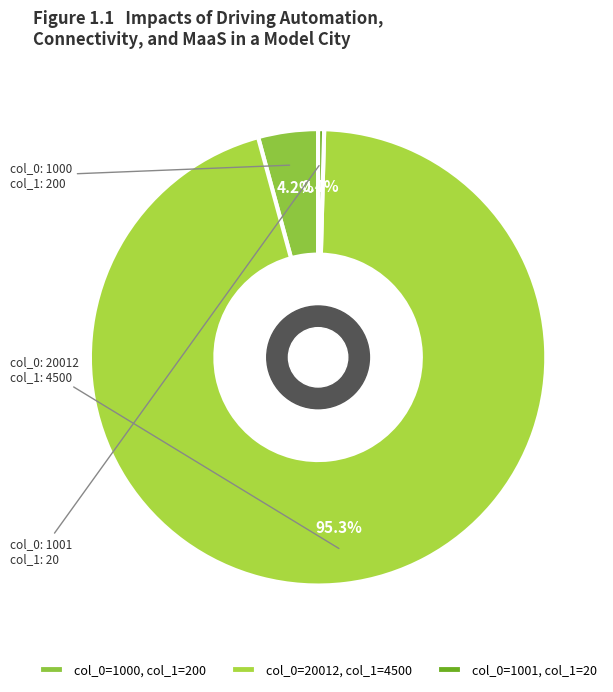

How many segments does this pie chart have?

3